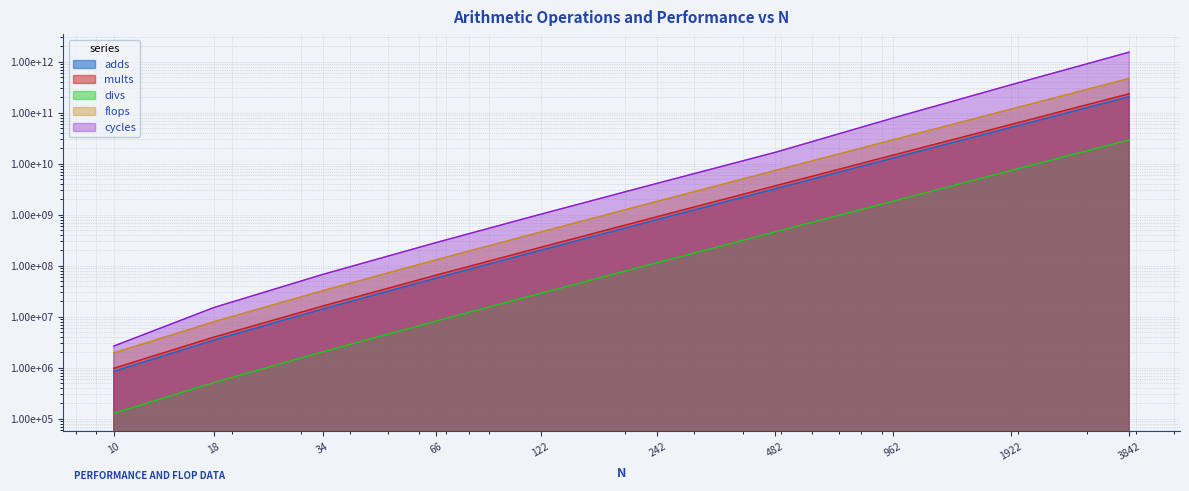

Where is divs nearest to the value 14745664000?

1922